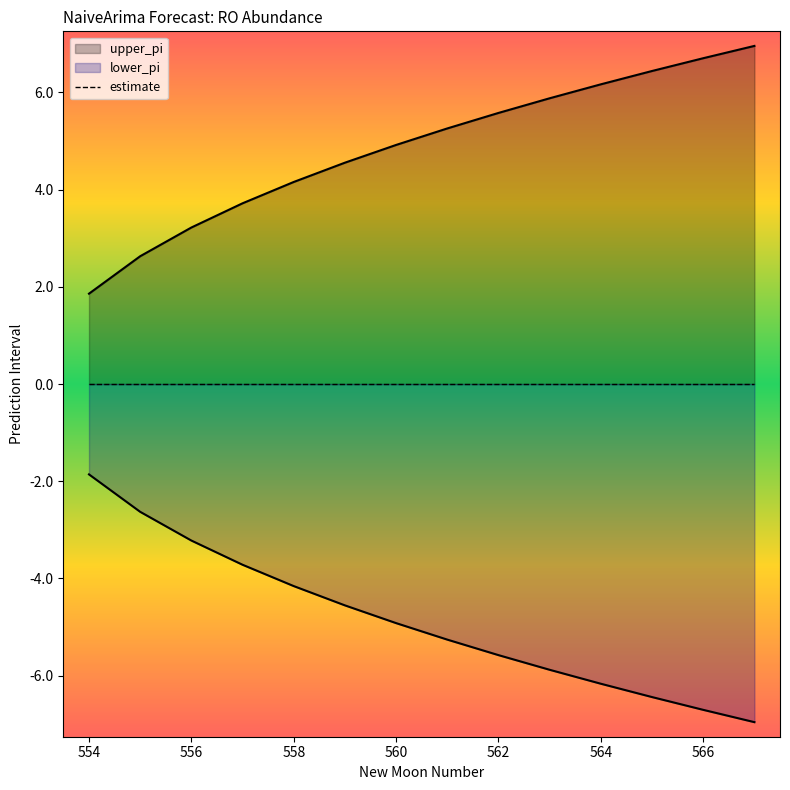

How many data points does each series have?

14